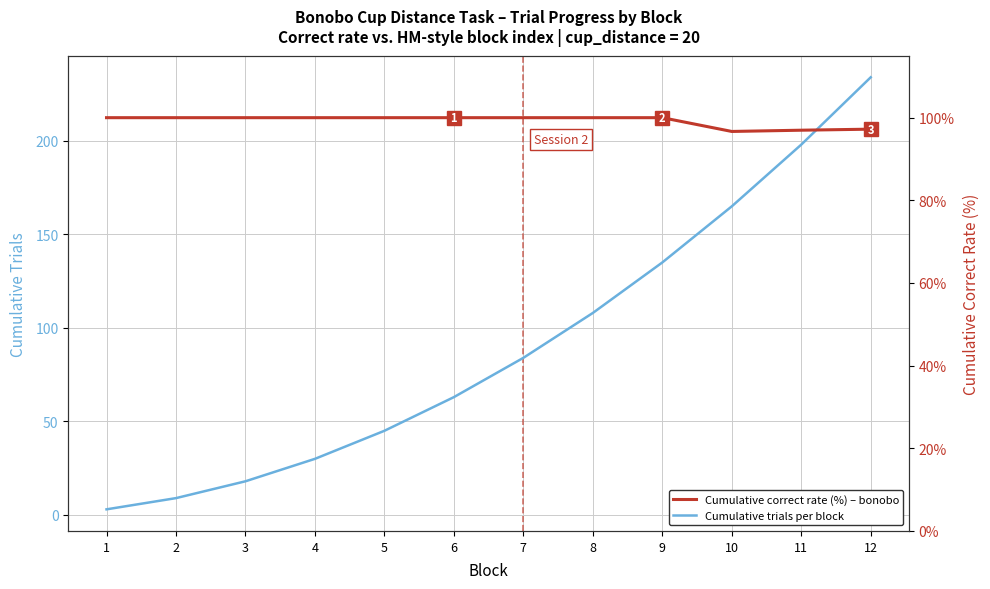

Which series has the widest spread of values?

Cumulative trials per block